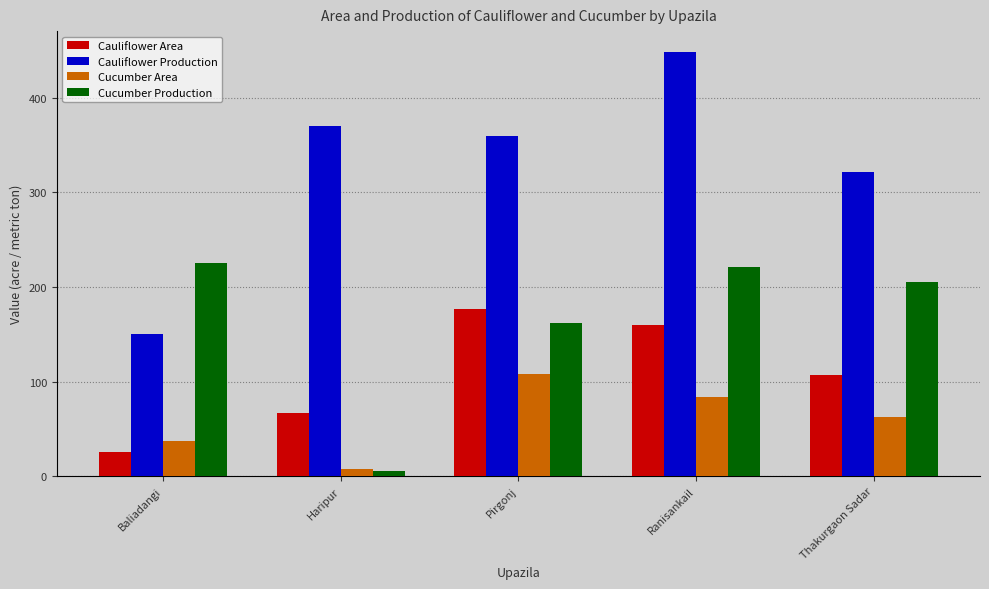

What is the total value across all series at Haripur?

450.8